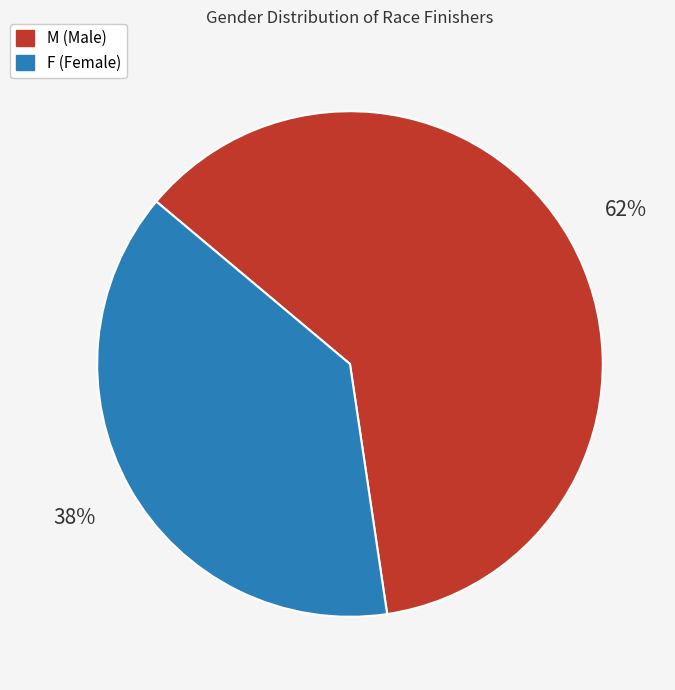

Which slice is the largest?

M